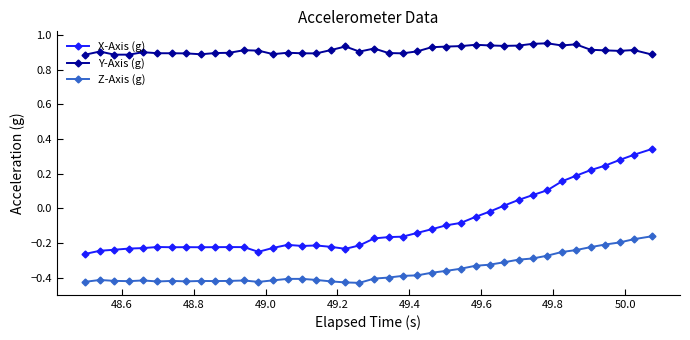

Which series has the largest range (max minus min)?

X-Axis (g)